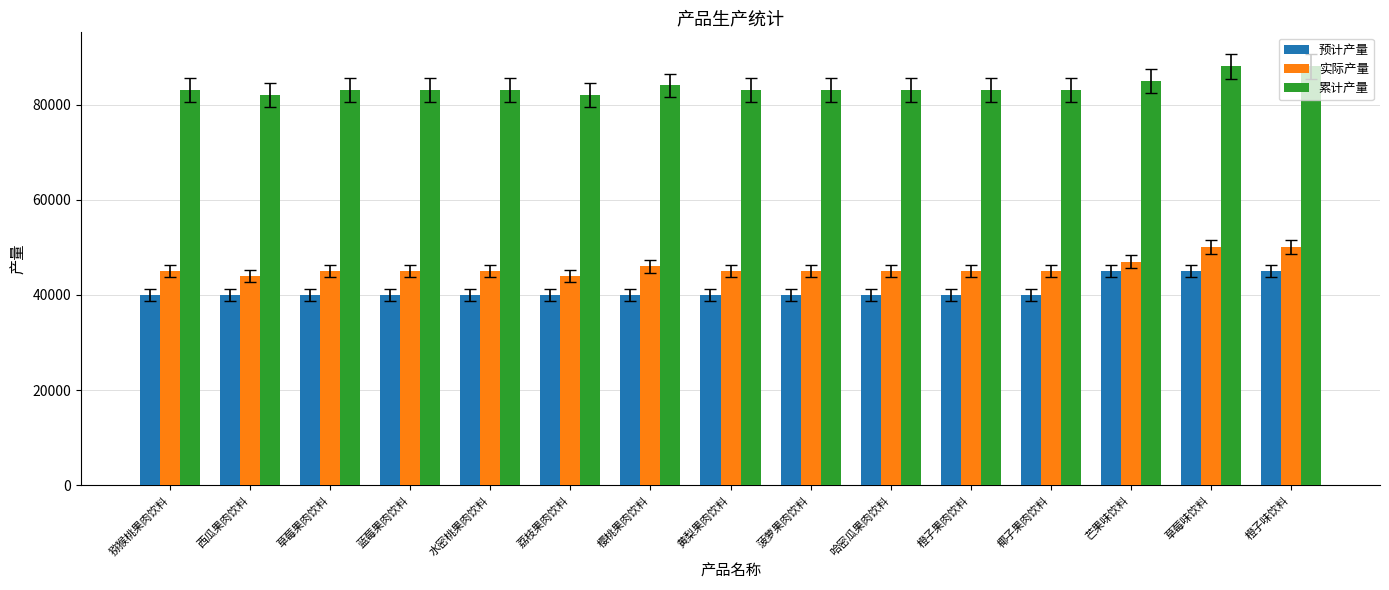

What is the maximum value for 预计产量?

45000